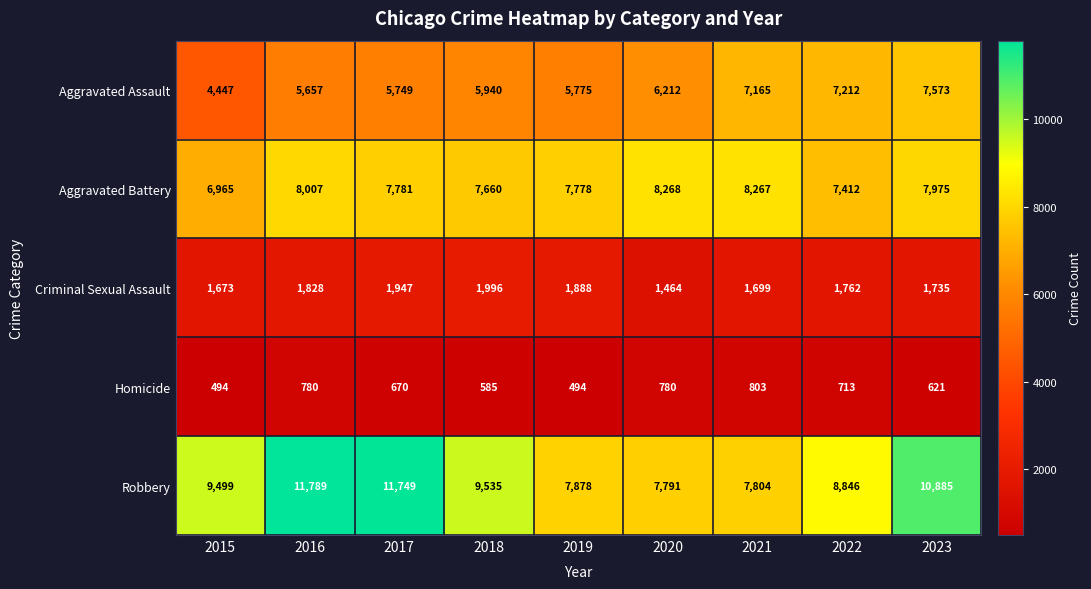

How many series are shown in this chart?

5